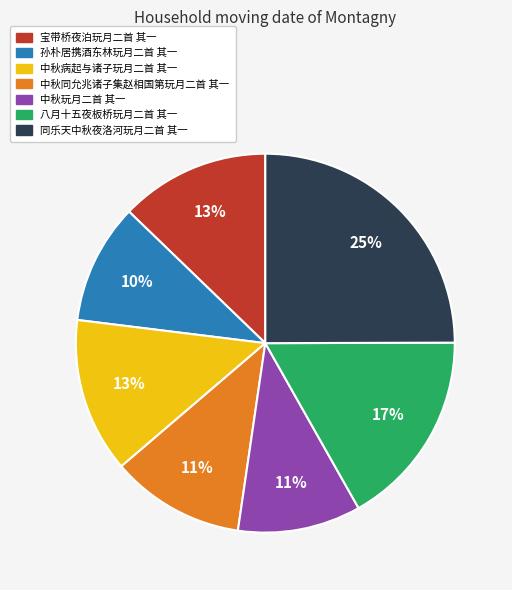

What is the largest slice in the pie chart?

同乐天中秋夜洛河玩月二首 其一